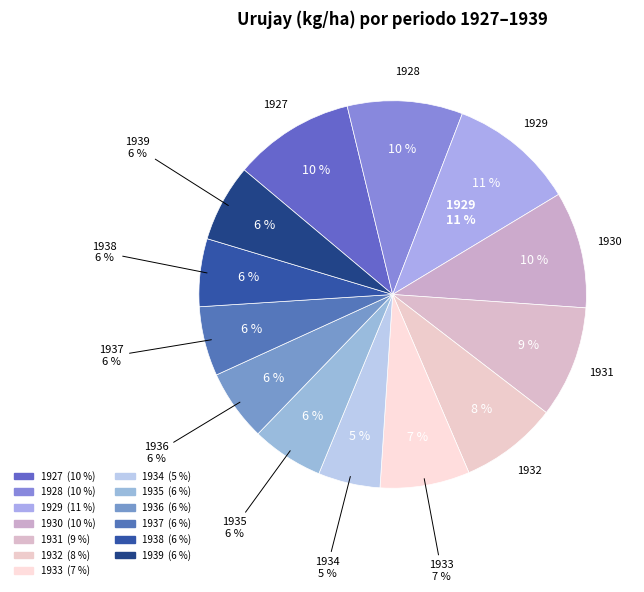

To the nearest percent, what is the difference between the 1933 and 1934 slice percentages?

2%